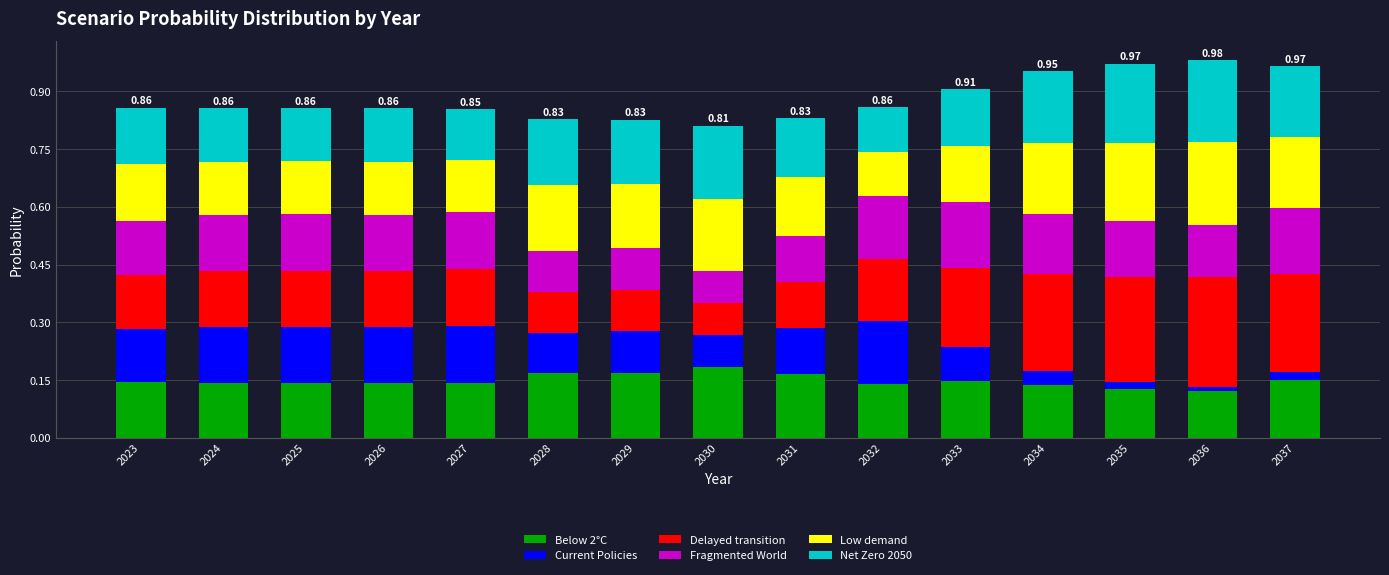

What is the total value across all series at 2023?

0.9